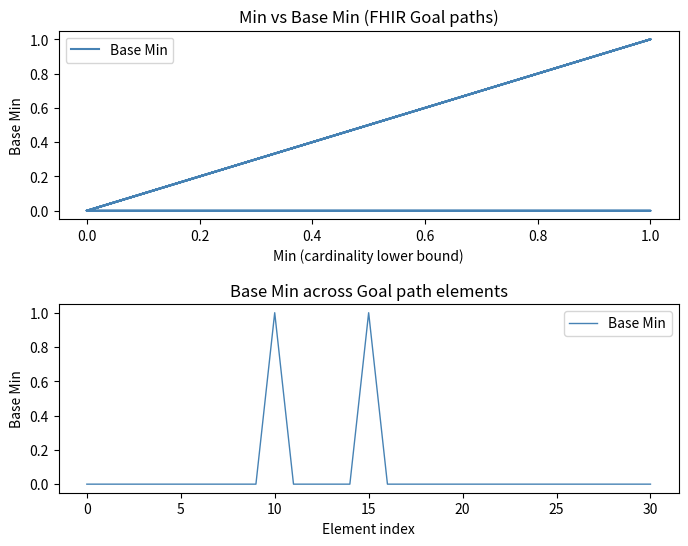

At which category does the chart reach its peak across all series?

10